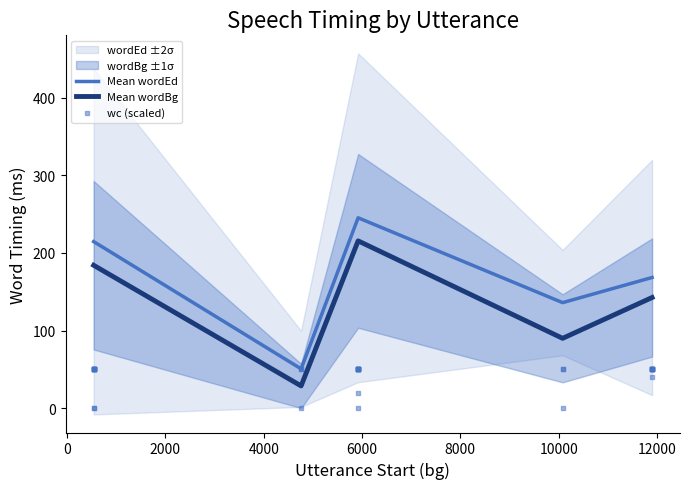

Which series contains the lowest Y value?

wc